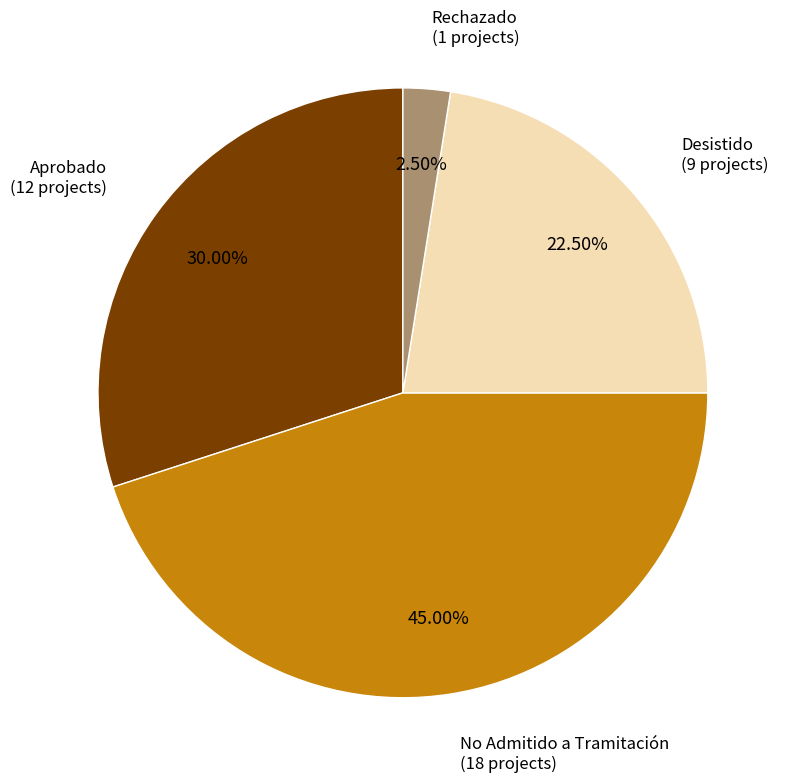

Is there a majority slice in this chart?

No